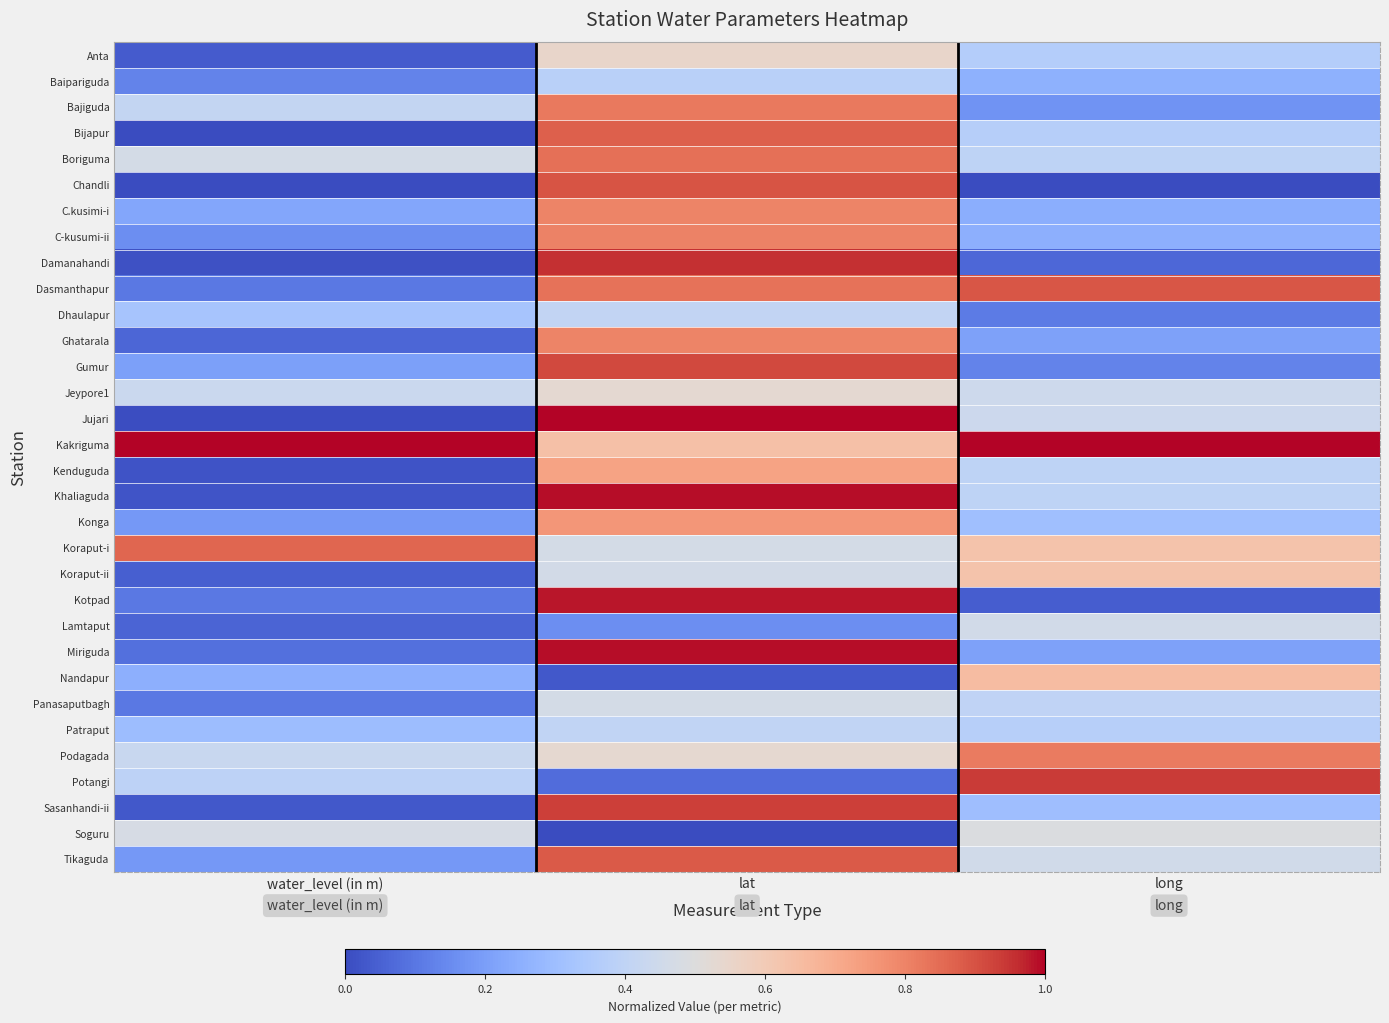

Reading right to left, extract all data points from this chart.

Anta: long=0.4	lat=0.5	water_level (in m)=0.0
Baipariguda: long=0.3	lat=0.4	water_level (in m)=0.1
Bajiguda: long=0.2	lat=0.8	water_level (in m)=0.4
Bijapur: long=0.4	lat=0.9	water_level (in m)=0.0
Boriguma: long=0.4	lat=0.8	water_level (in m)=0.5
Chandli: long=0.0	lat=0.9	water_level (in m)=0.0
C.kusimi-i: long=0.2	lat=0.8	water_level (in m)=0.2
C-kusumi-ii: long=0.3	lat=0.8	water_level (in m)=0.2
Damanahandi: long=0.1	lat=1.0	water_level (in m)=0.0
Dasmanthapur: long=0.9	lat=0.8	water_level (in m)=0.1
Dhaulapur: long=0.1	lat=0.4	water_level (in m)=0.3
Ghatarala: long=0.2	lat=0.8	water_level (in m)=0.1
Gumur: long=0.1	lat=0.9	water_level (in m)=0.2
Jeypore1: long=0.4	lat=0.5	water_level (in m)=0.4
Jujari: long=0.4	lat=1.0	water_level (in m)=0.0
Kakriguma: long=1.0	lat=0.6	water_level (in m)=1.0
Kenduguda: long=0.4	lat=0.7	water_level (in m)=0.0
Khaliaguda: long=0.4	lat=1.0	water_level (in m)=0.0
Konga: long=0.3	lat=0.8	water_level (in m)=0.2
Koraput-i: long=0.6	lat=0.5	water_level (in m)=0.9
Koraput-ii: long=0.6	lat=0.5	water_level (in m)=0.0
Kotpad: long=0.0	lat=1.0	water_level (in m)=0.1
Lamtaput: long=0.5	lat=0.2	water_level (in m)=0.1
Miriguda: long=0.2	lat=1.0	water_level (in m)=0.1
Nandapur: long=0.7	lat=0.0	water_level (in m)=0.3
Panasaputbagh: long=0.4	lat=0.5	water_level (in m)=0.1
Patraput: long=0.4	lat=0.4	water_level (in m)=0.3
Podagada: long=0.8	lat=0.5	water_level (in m)=0.4
Potangi: long=0.9	lat=0.1	water_level (in m)=0.4
Sasanhandi-ii: long=0.3	lat=0.9	water_level (in m)=0.0
Soguru: long=0.5	lat=0.0	water_level (in m)=0.5
Tikaguda: long=0.5	lat=0.9	water_level (in m)=0.2